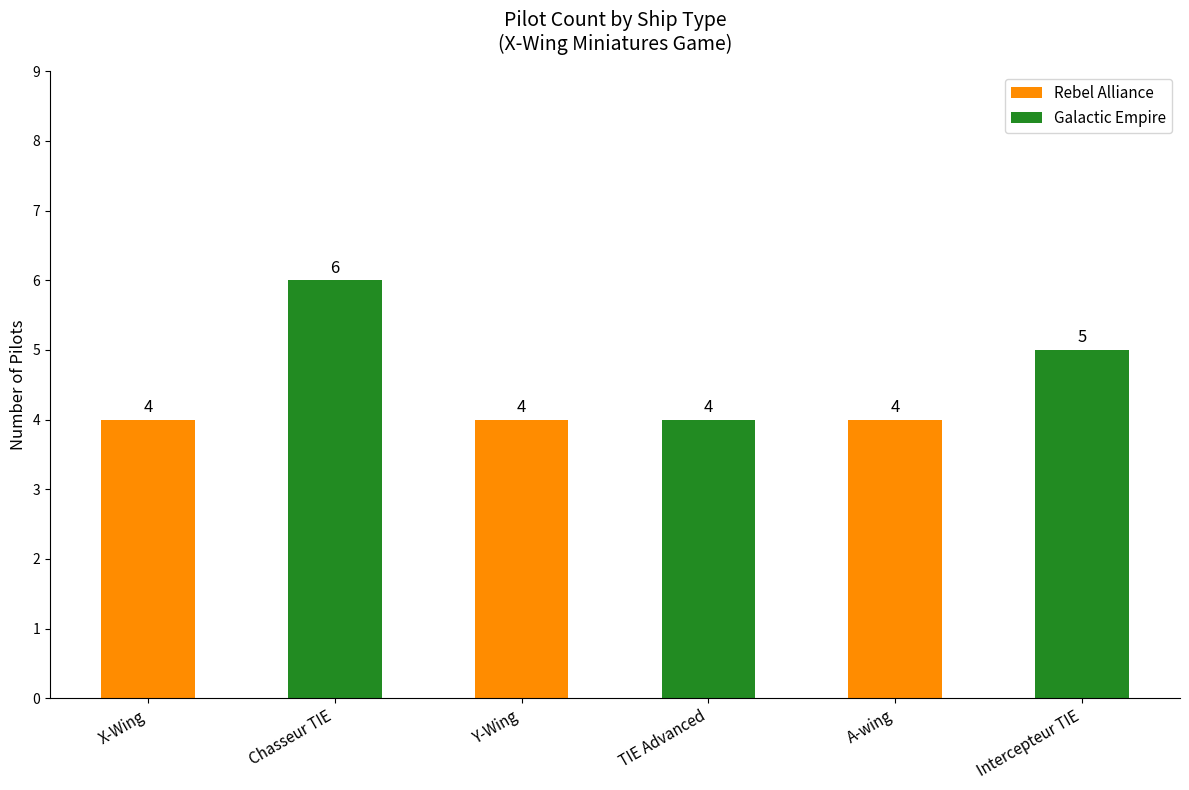

What position from the right is Intercepteur TIE?

1